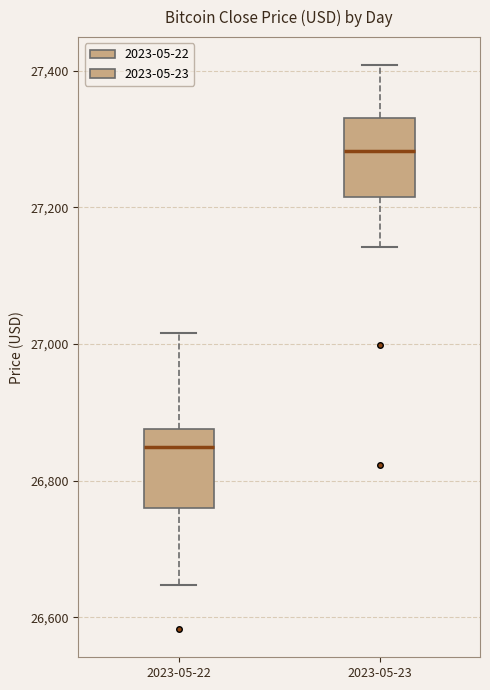

Reading left to right, transcribe this box plot: for each box, give where its median line is, the range the box spans, and where its two whiskers end, as read against the y-axis. The values are not printed on the chart, so give them approximately, as read against the axis.

2023-05-22: median 26840, box 26760 to 26880, whiskers 26640 to 27020
2023-05-23: median 27280, box 27220 to 27340, whiskers 27140 to 27400